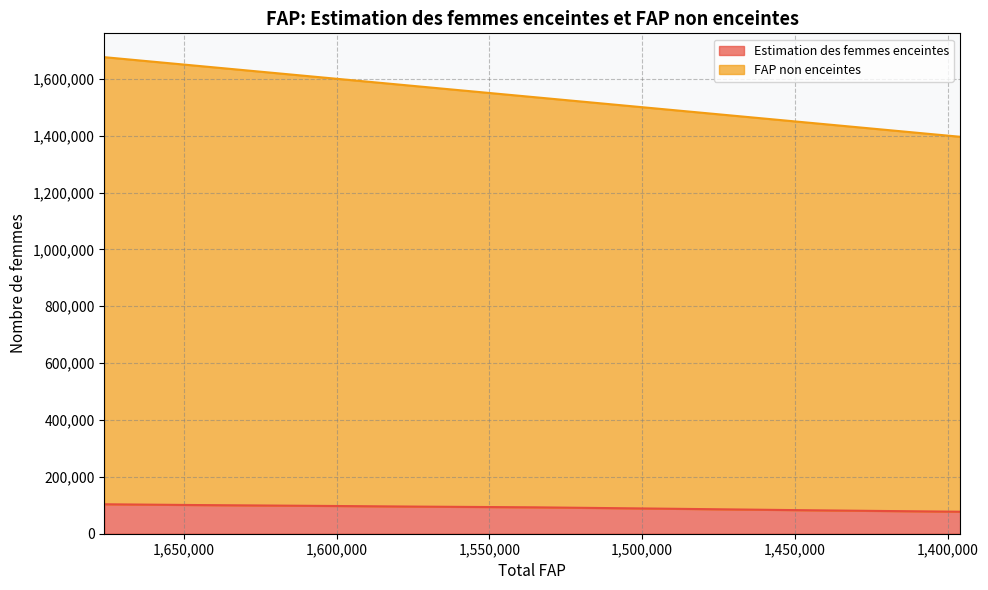

What is the greatest value displayed?

1676000.0